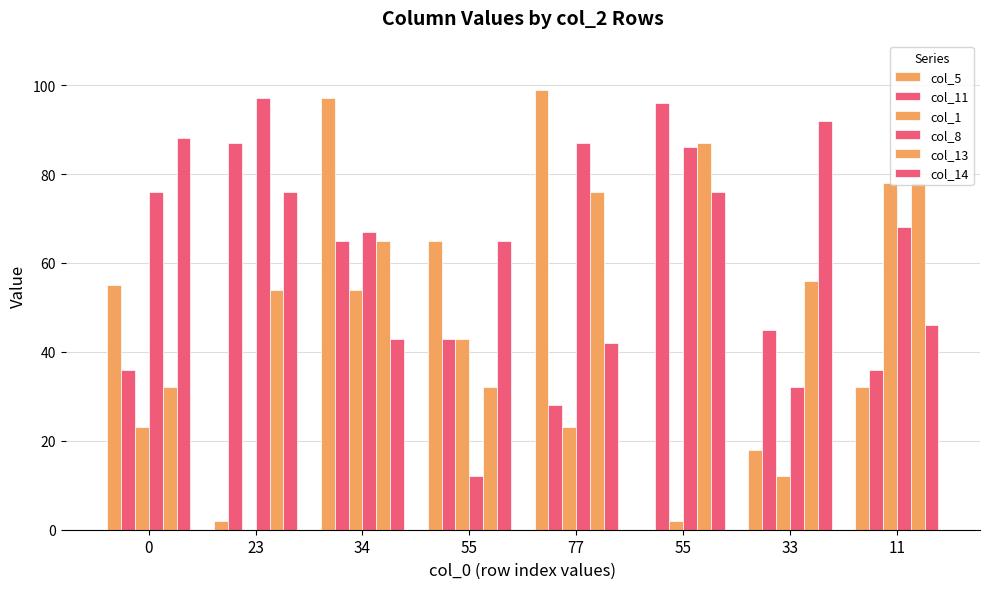

What is the sum of all col_14 values?

528